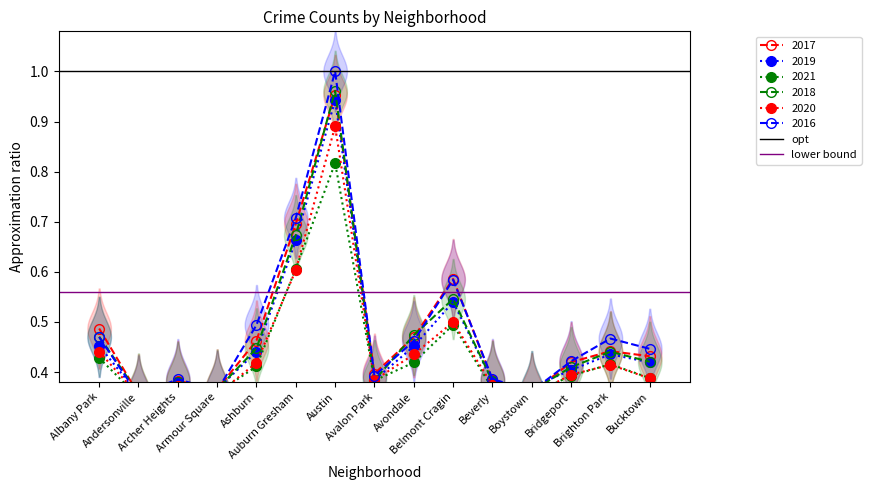

Is this an area chart (filled region under the line)?

No